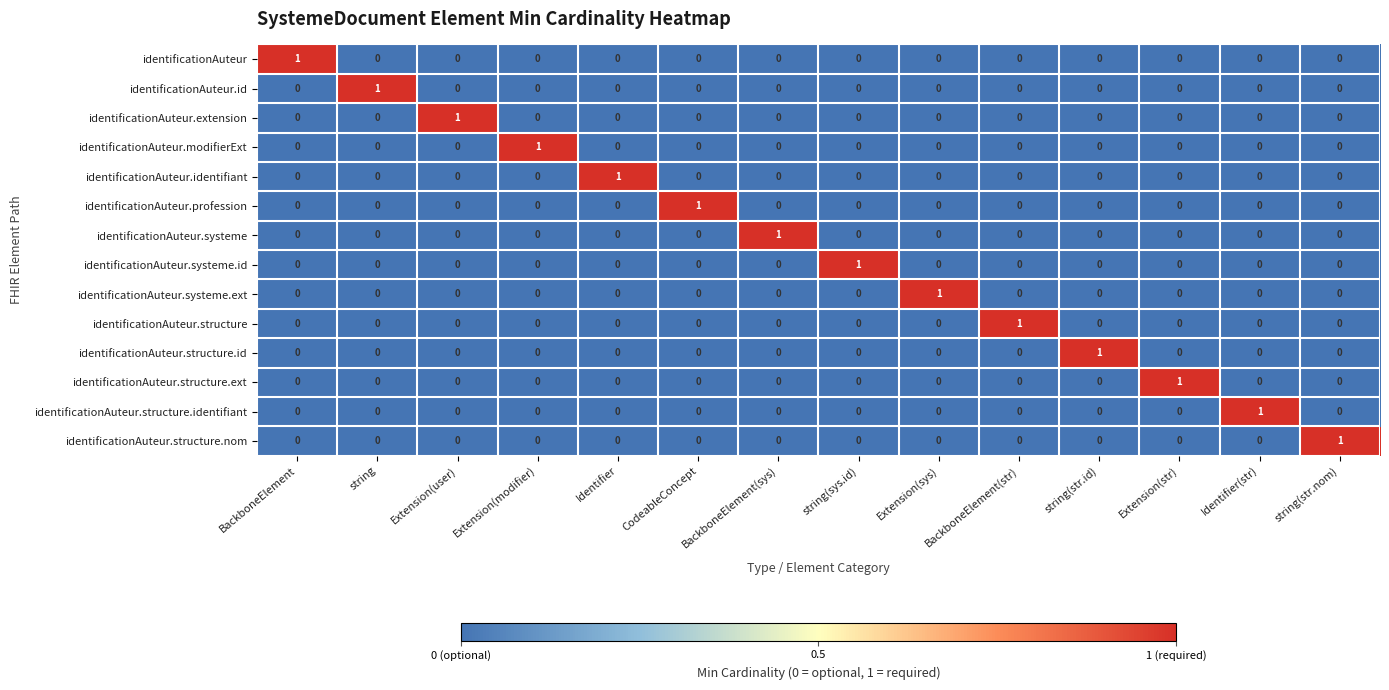

At how many categories does at least one series exceed 0?

14